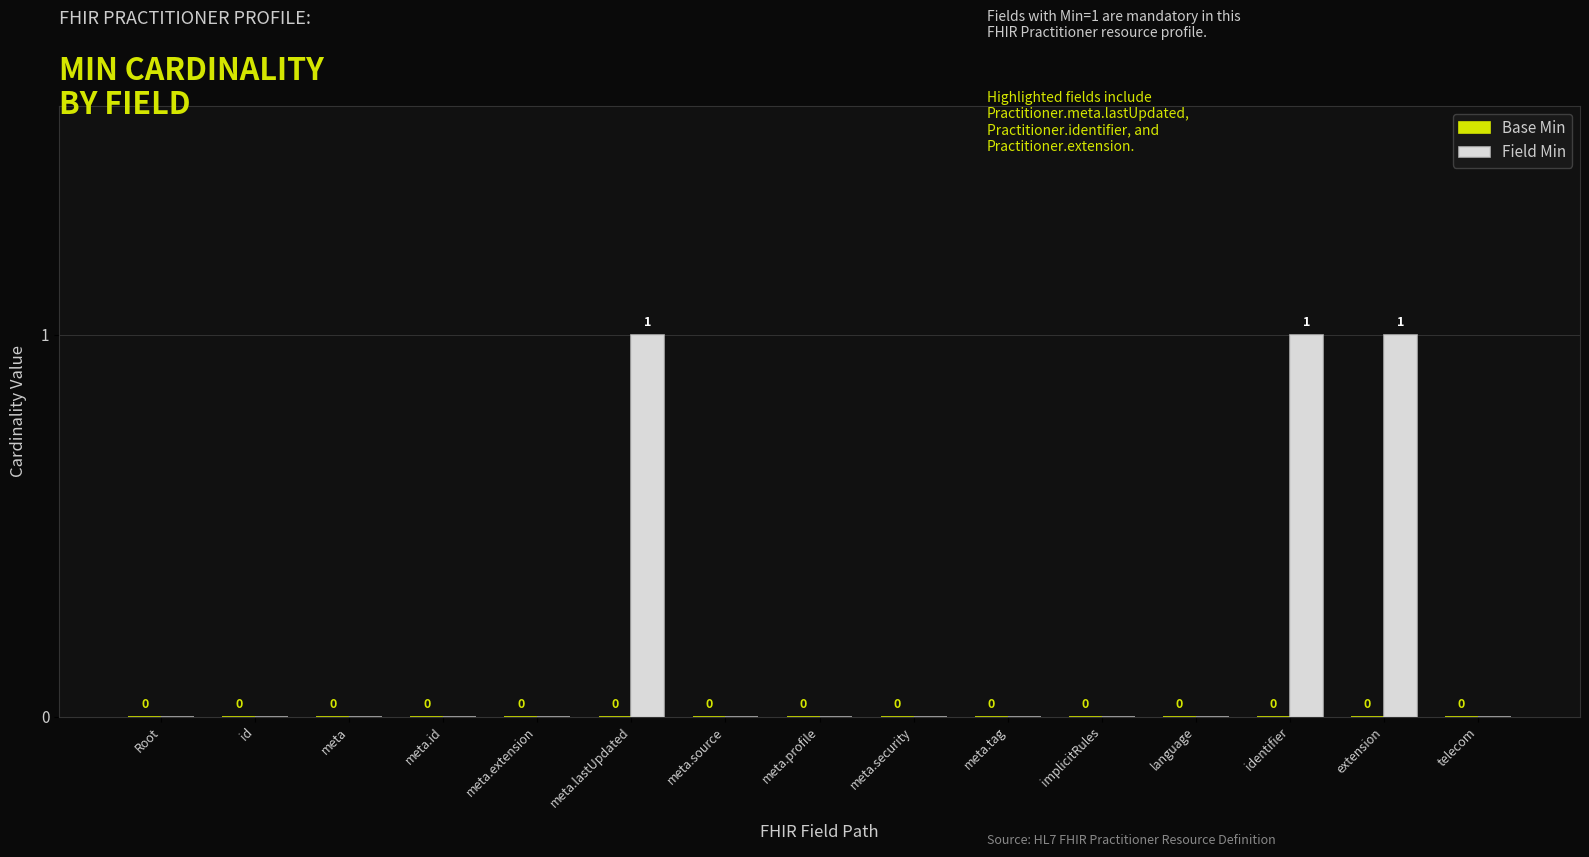

How many values are between 0 and 1?

15